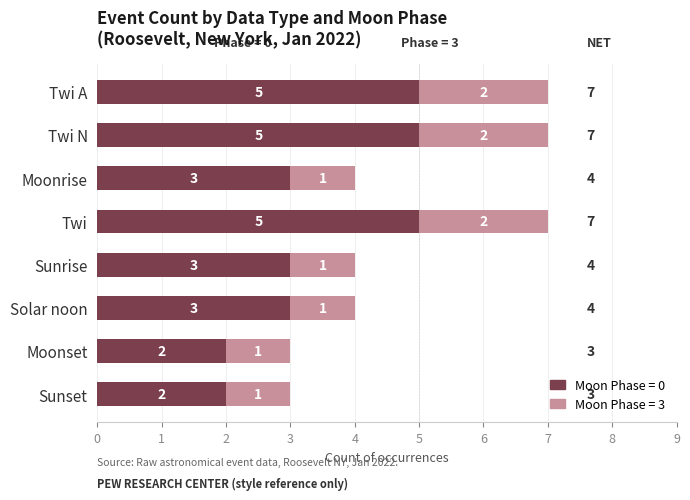

What is the total value across all series at Twi A?

7